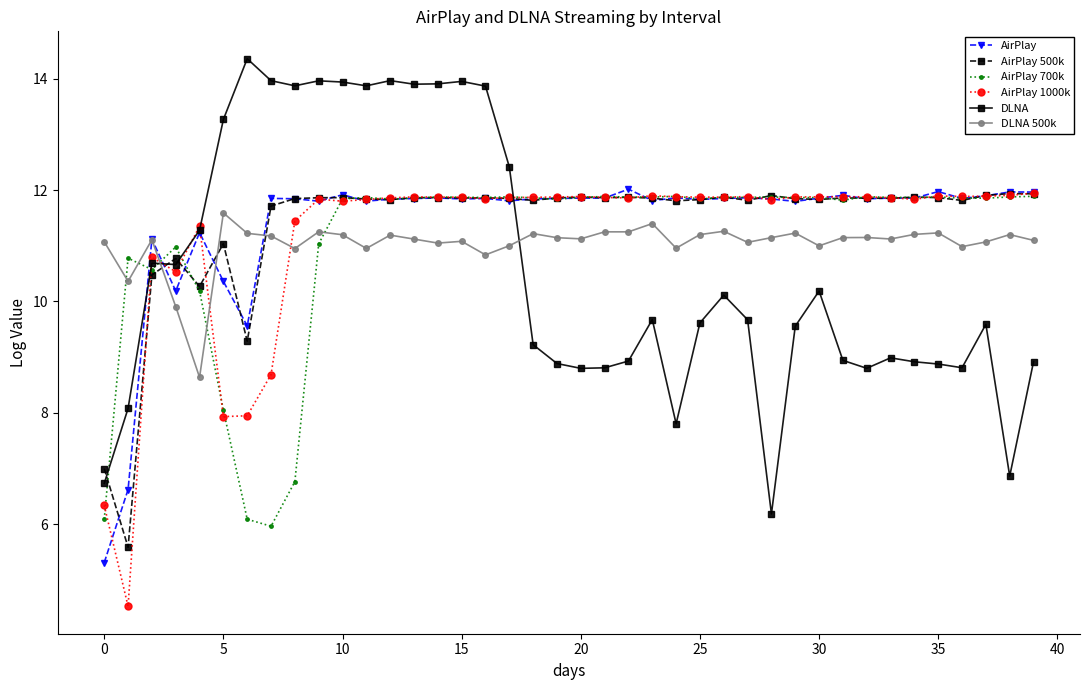

What is the value of the DLNA point at the 39th from the left?

6.9